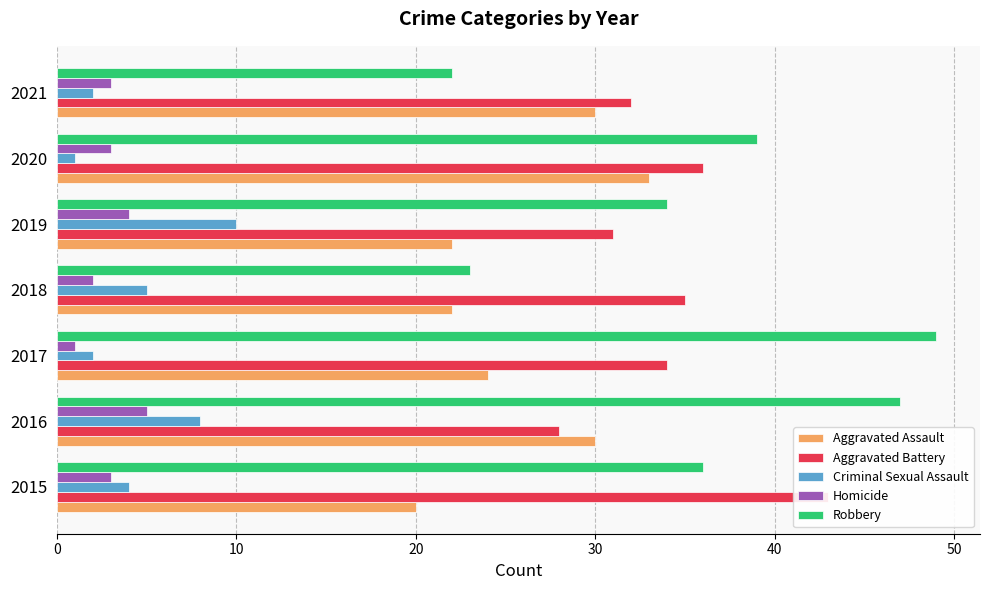

The Homicide series shows 1 at 2018. True or false?

False